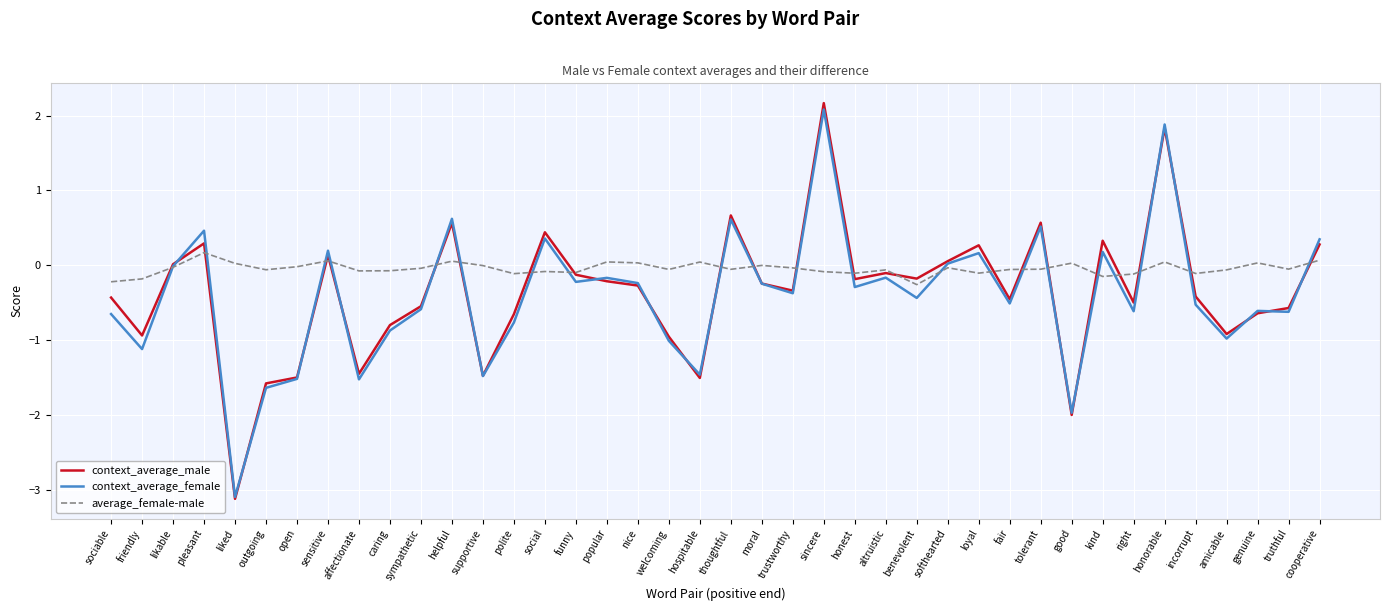

What is the total value across all series at moral?

-0.5